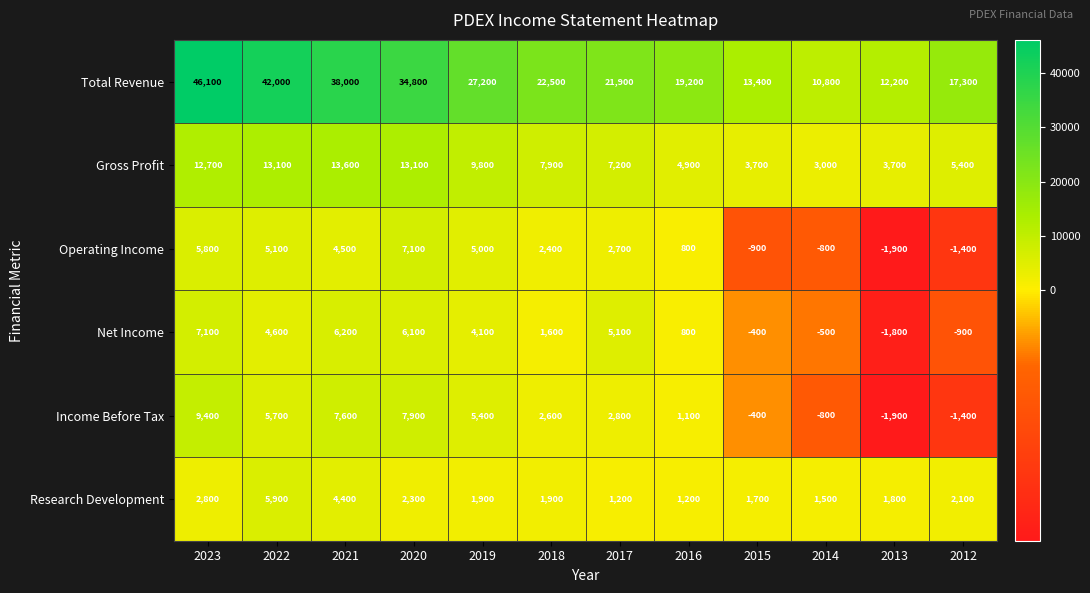

What is the maximum value shown in the chart?

46100